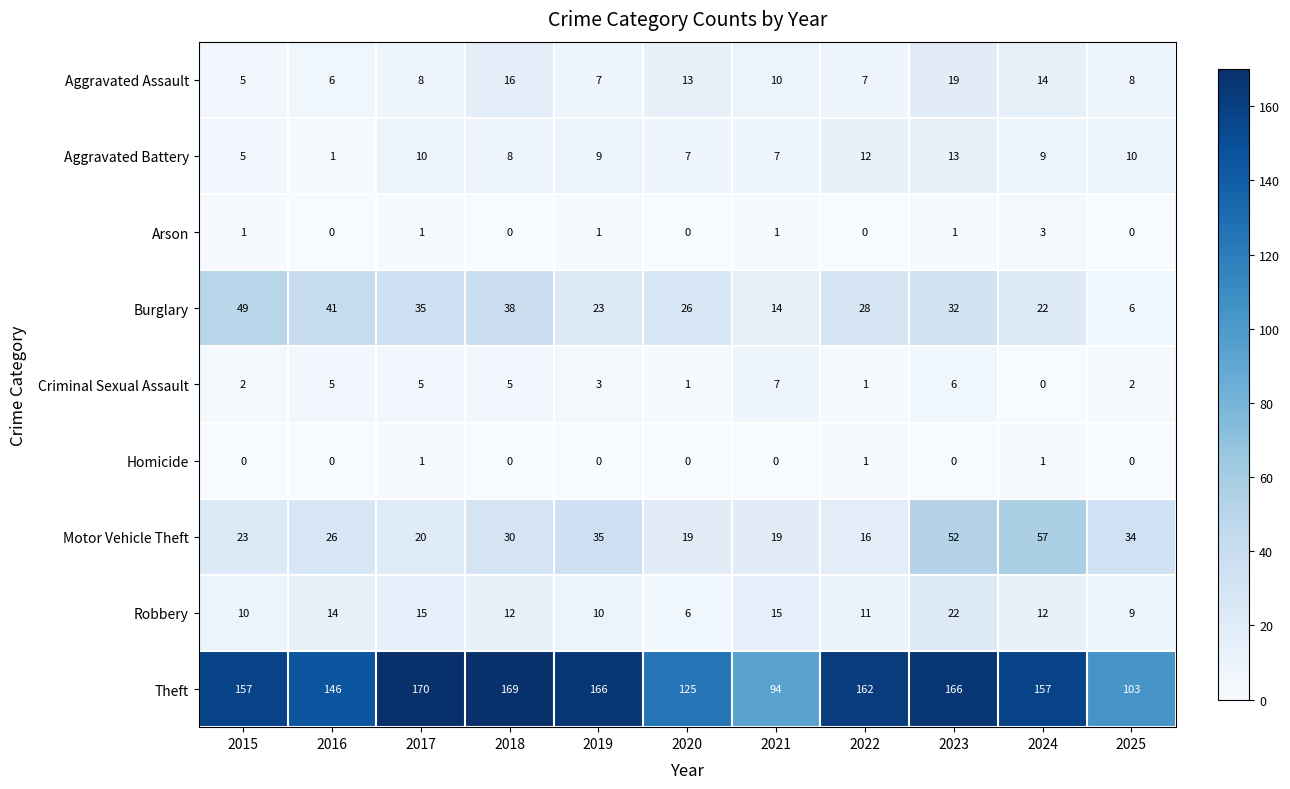

What is the difference between the maximum and minimum values in the Burglary series?

43